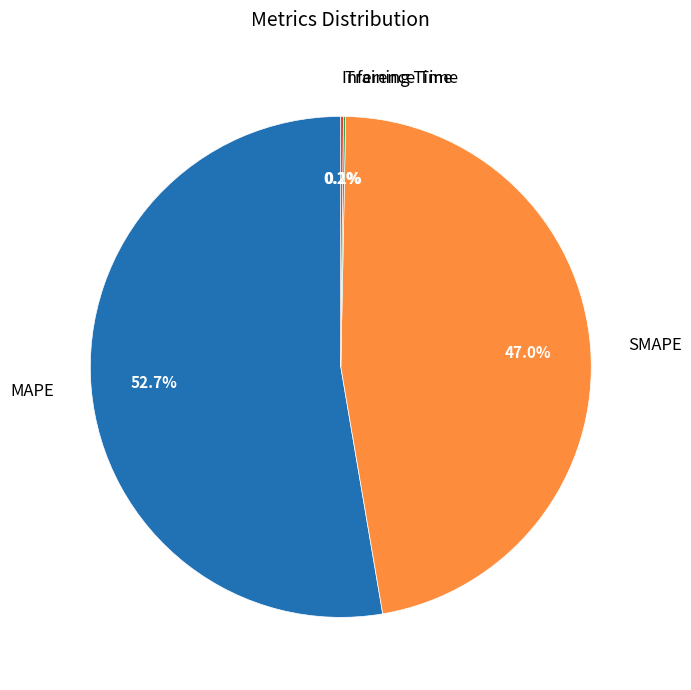

What portion of the pie excludes MAPE?

47.3%